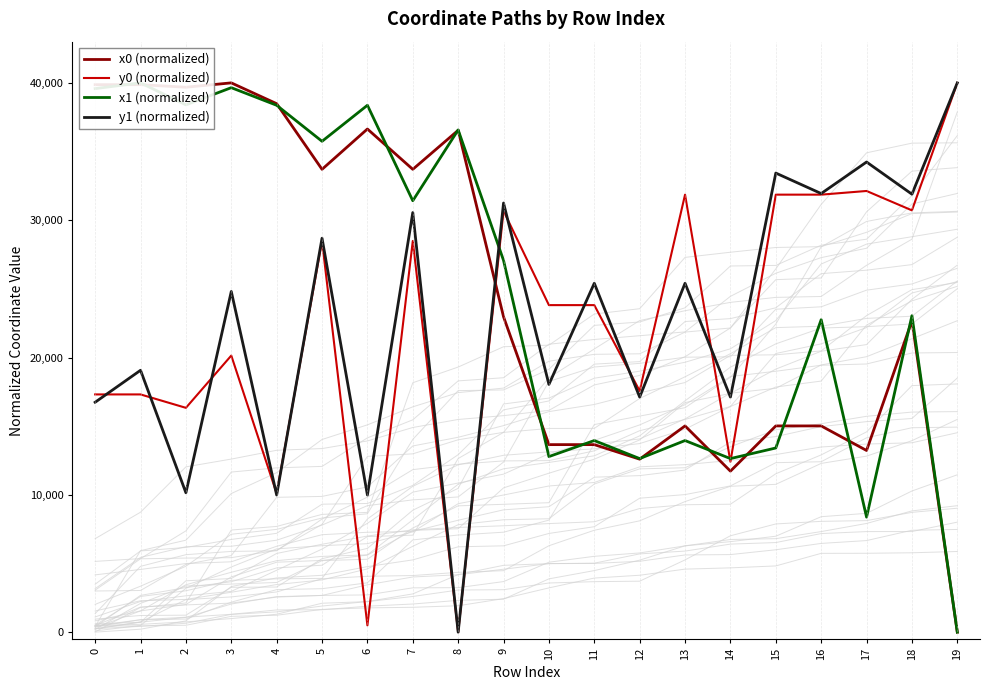

The value of y1 (normalized) at 3 is 24809.2. True or false?

True